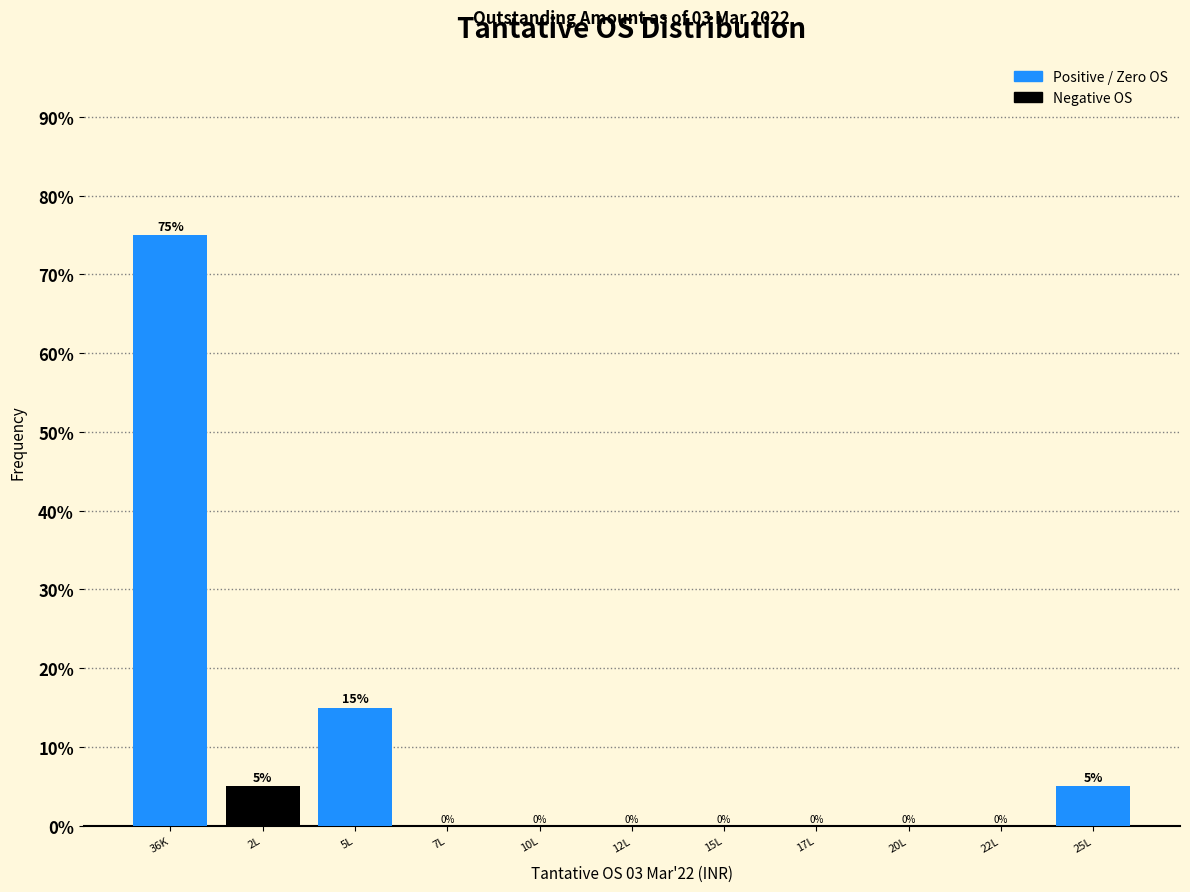

Reading left to right, extract all data points from this chart.

36K=75	2L=5	5L=15	7L=0	10L=0	12L=0	15L=0	17L=0	20L=0	22L=0	25L=5